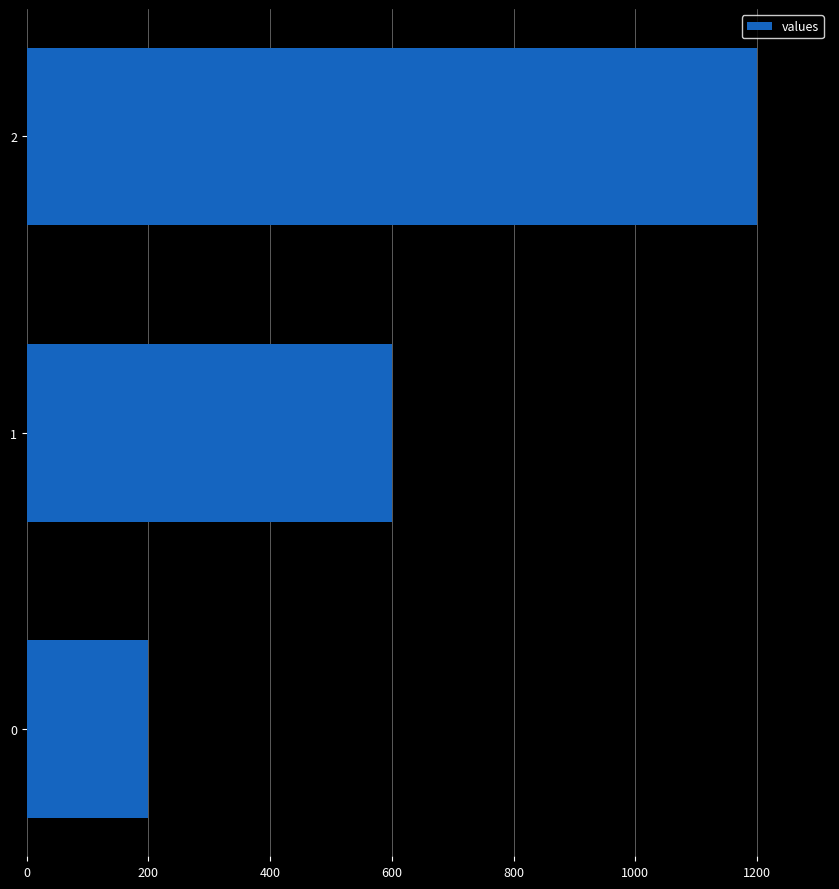

How many values are between 200 and 1200?

3